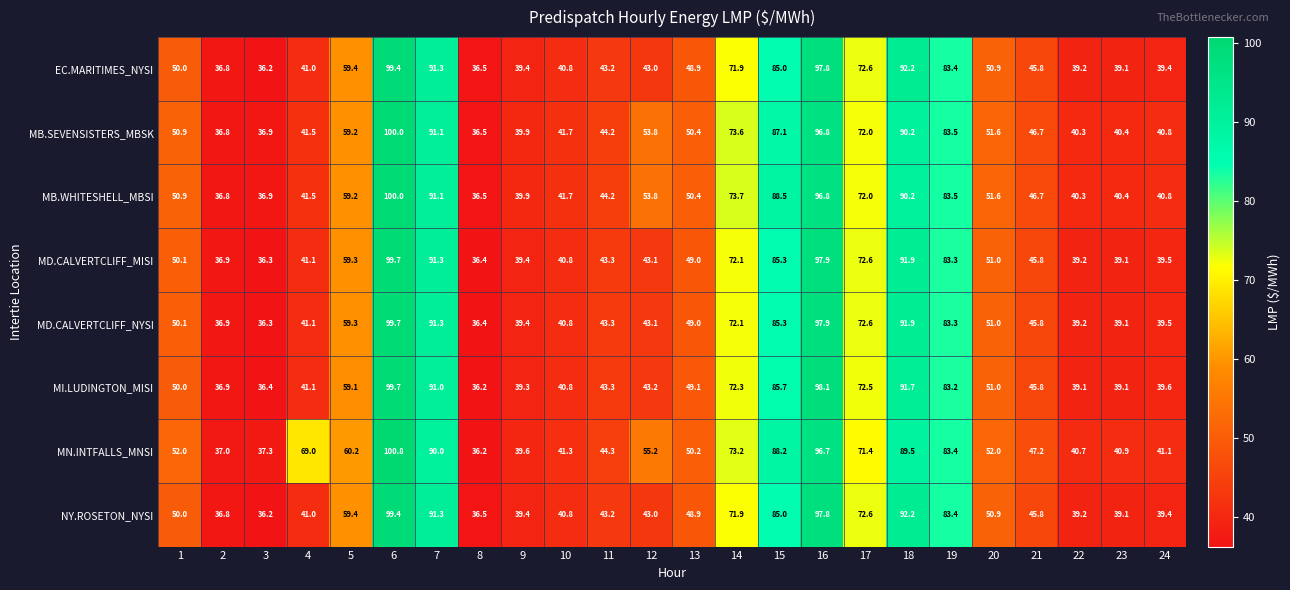

What is the difference between the maximum and minimum values in the NY.ROSETON_NYSI series?

63.2